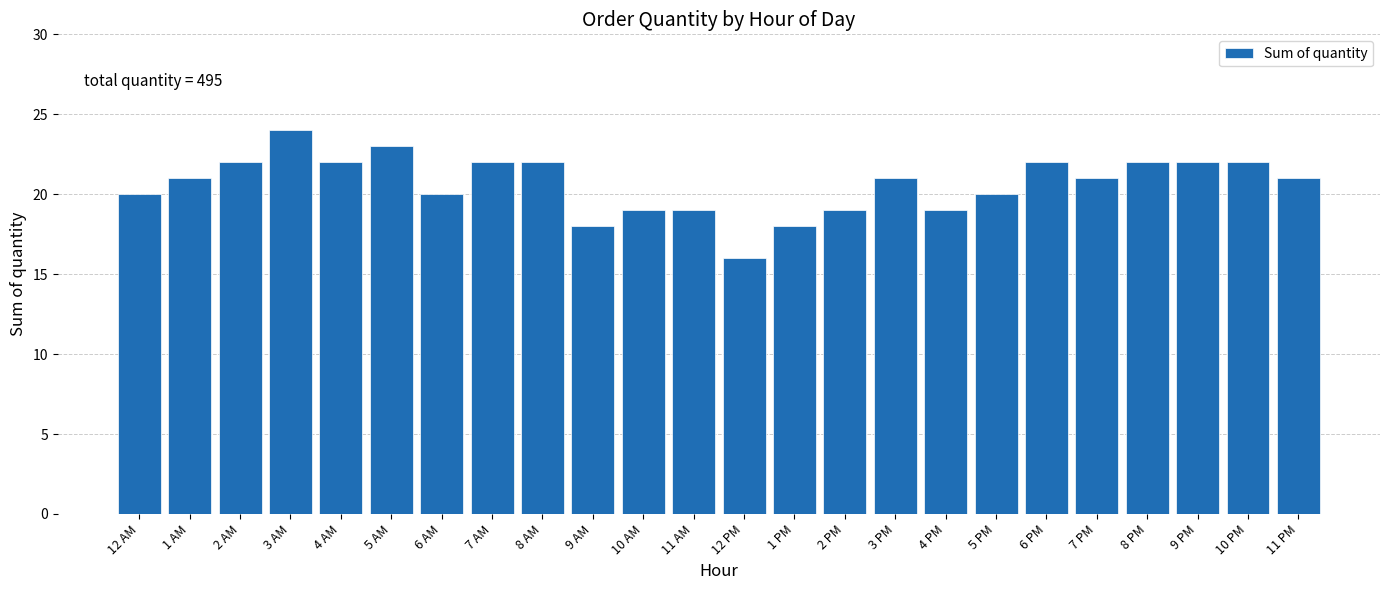

Reading left to right, extract all data points from this chart.

12 AM=20	1 AM=21	2 AM=22	3 AM=24	4 AM=22	5 AM=23	6 AM=20	7 AM=22	8 AM=22	9 AM=18	10 AM=19	11 AM=19	12 PM=16	1 PM=18	2 PM=19	3 PM=21	4 PM=19	5 PM=20	6 PM=22	7 PM=21	8 PM=22	9 PM=22	10 PM=22	11 PM=21